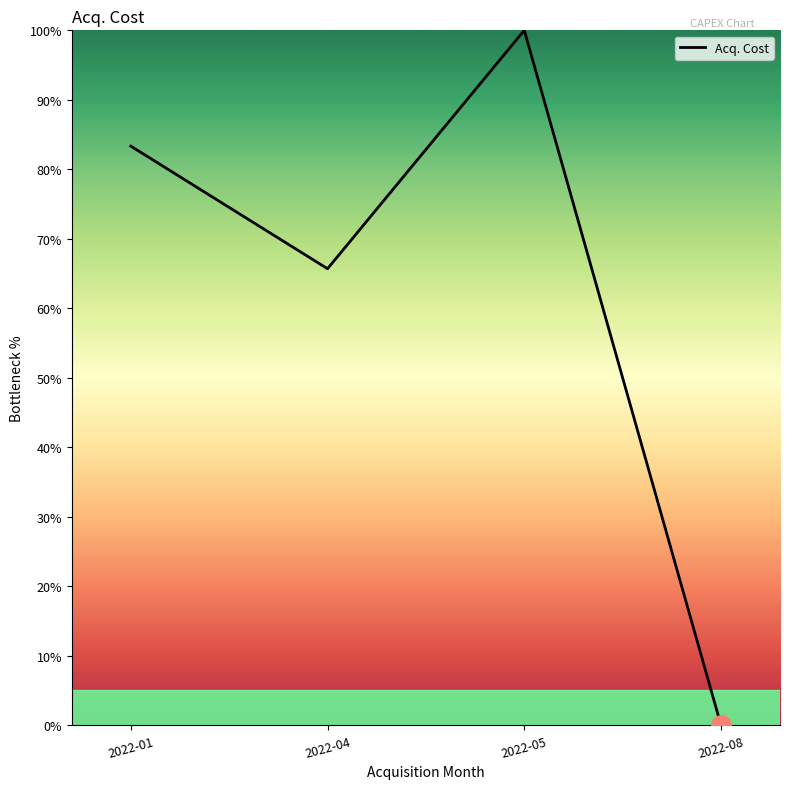

True or false: the data has more than 0 interior local peaks.

True